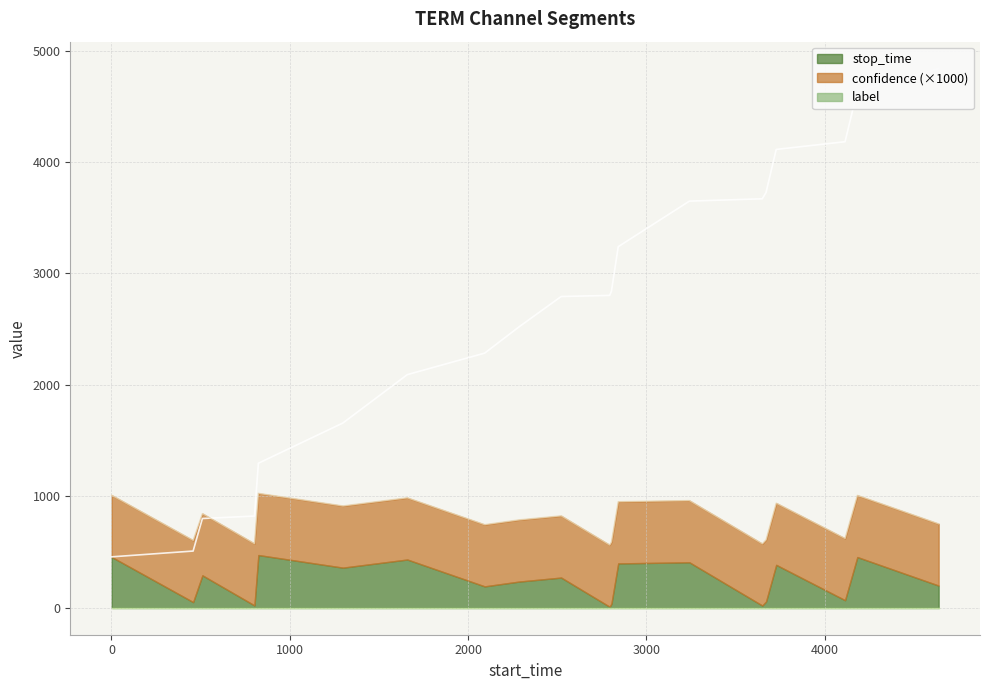

At which category is the sum across all series the highest?

4639